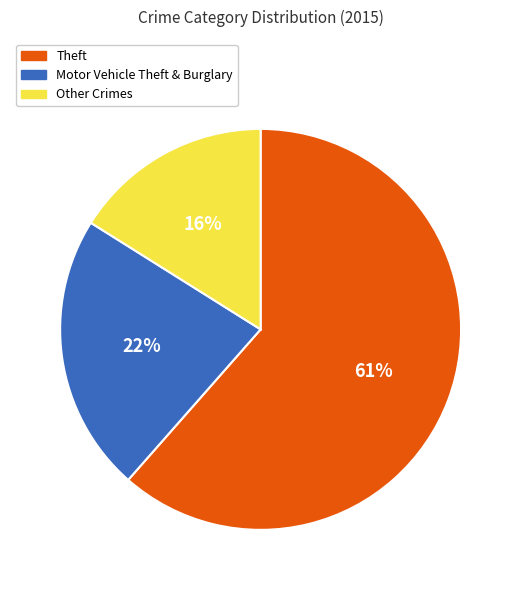

Does any single category account for the majority?

Yes